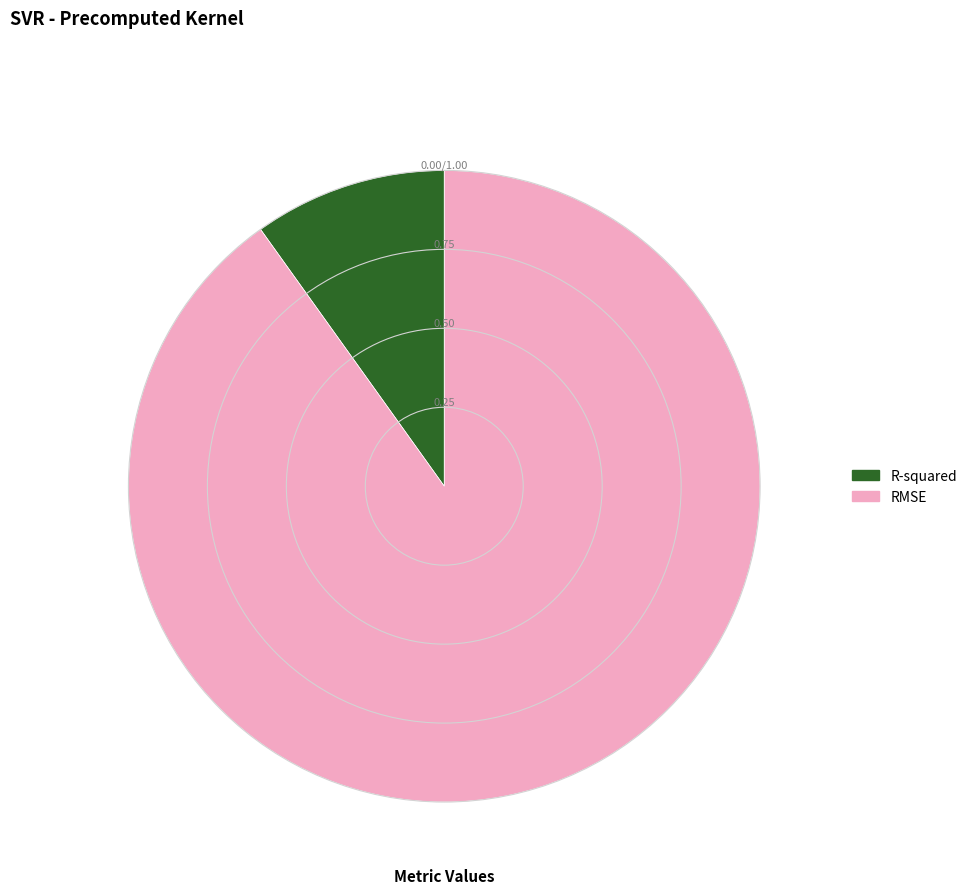

Rank the categories by value from lowest to highest.

R-squared, RMSE